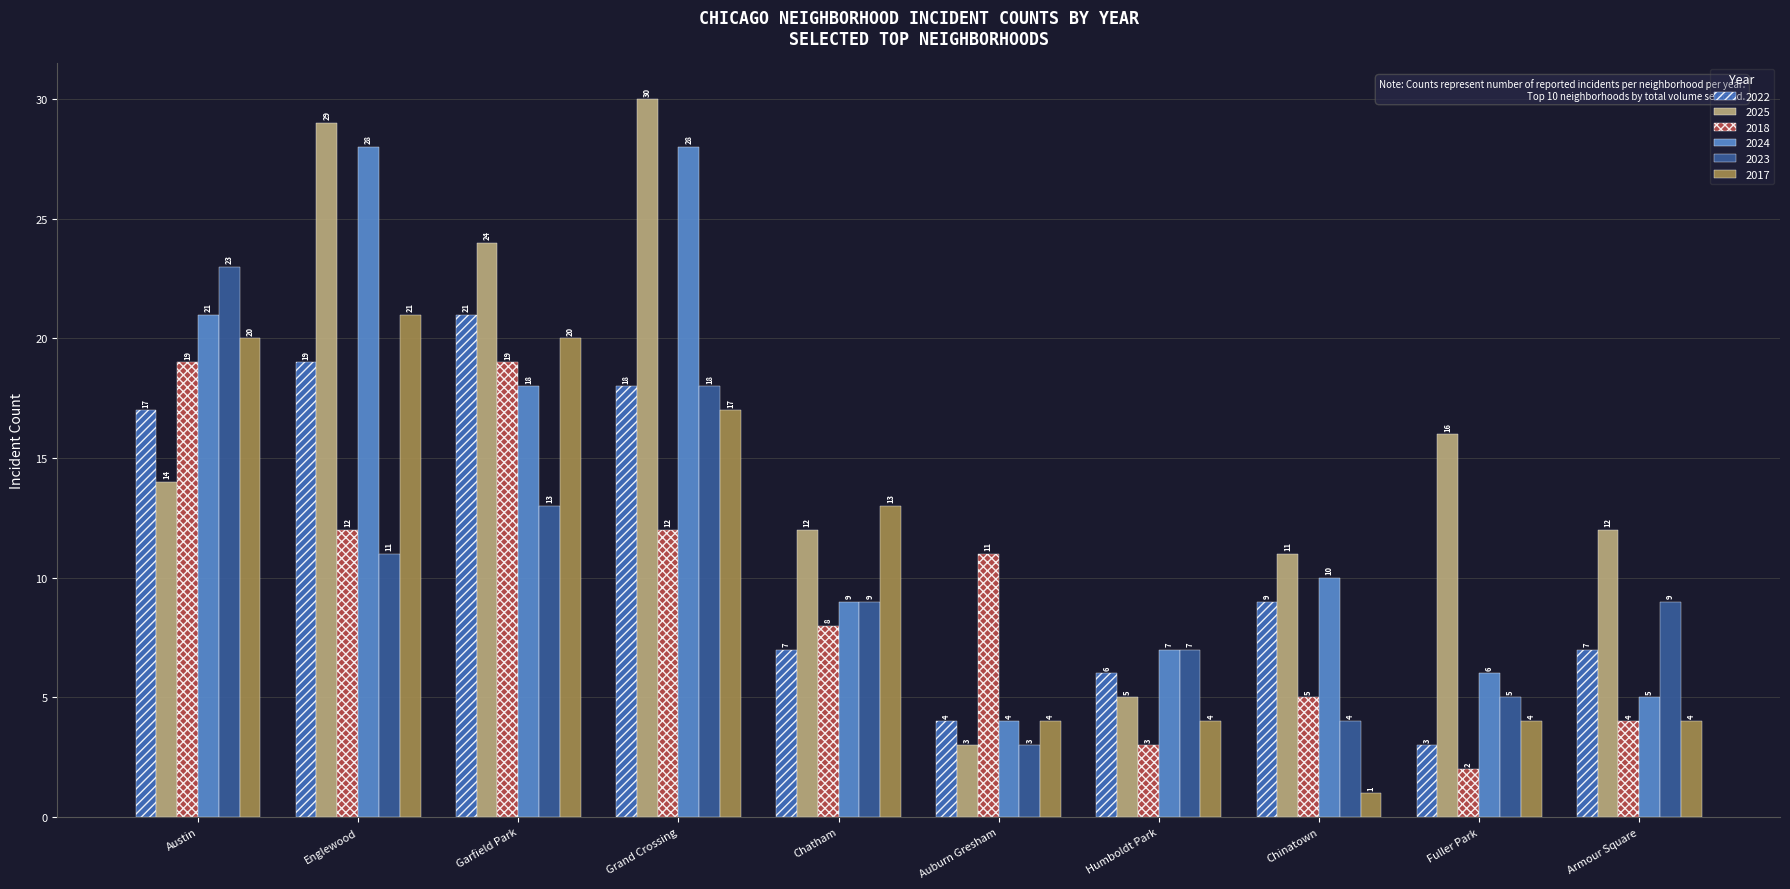

Which series has the largest range (max minus min)?

2025